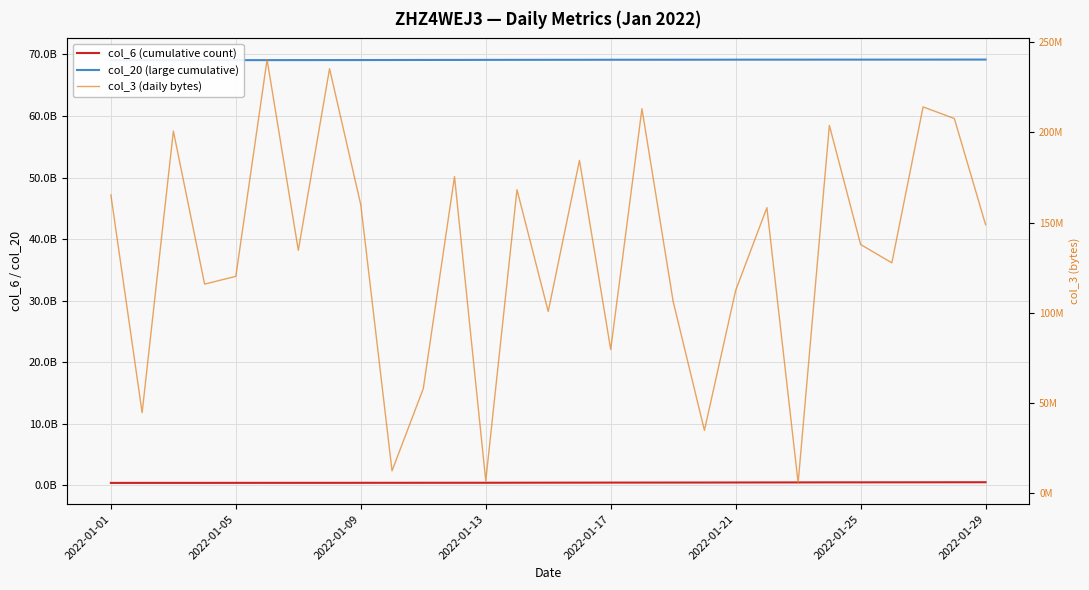

At which label does col_3 (daily bytes) first exceed 137802048?

2022-01-01